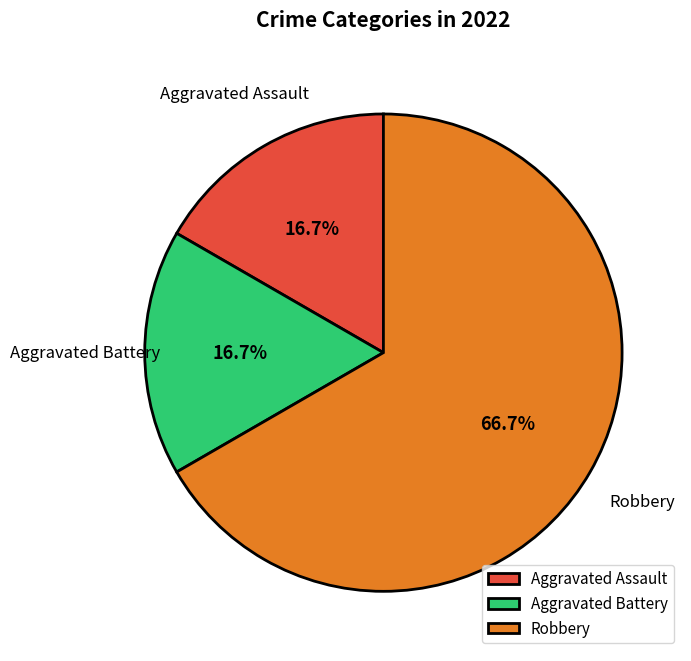

True or false: Aggravated Battery accounts for 9% of the total.

False